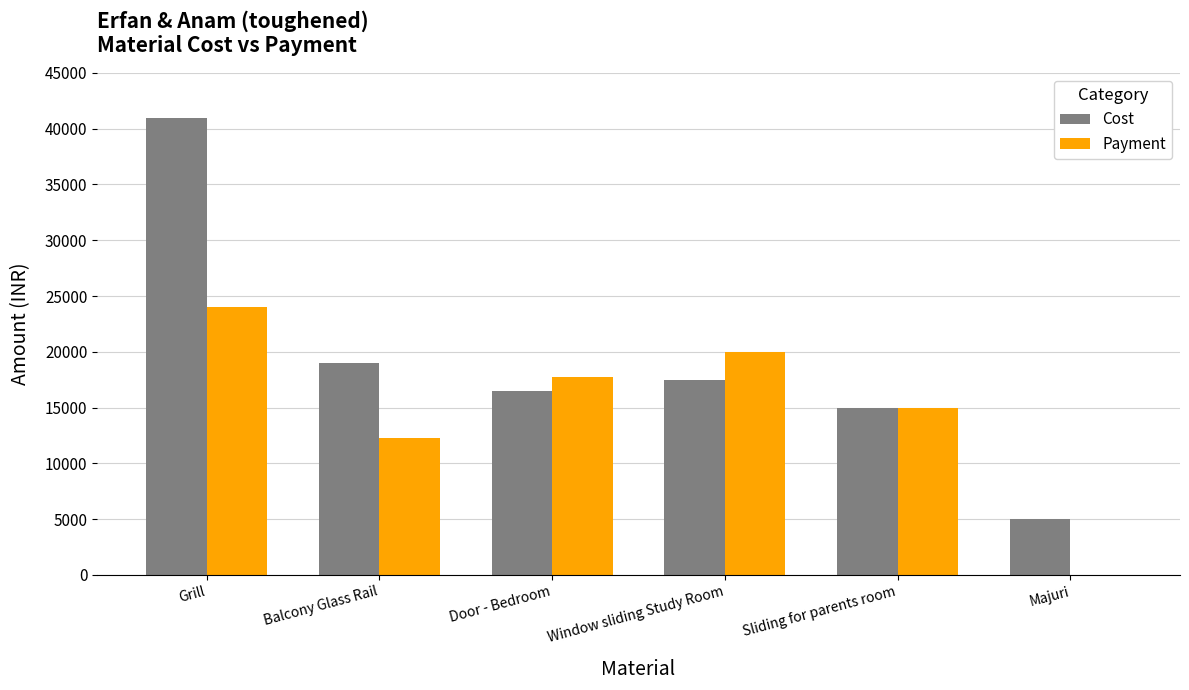

What is the sum of the Payment values at Sliding for parents room and Grill?

39000